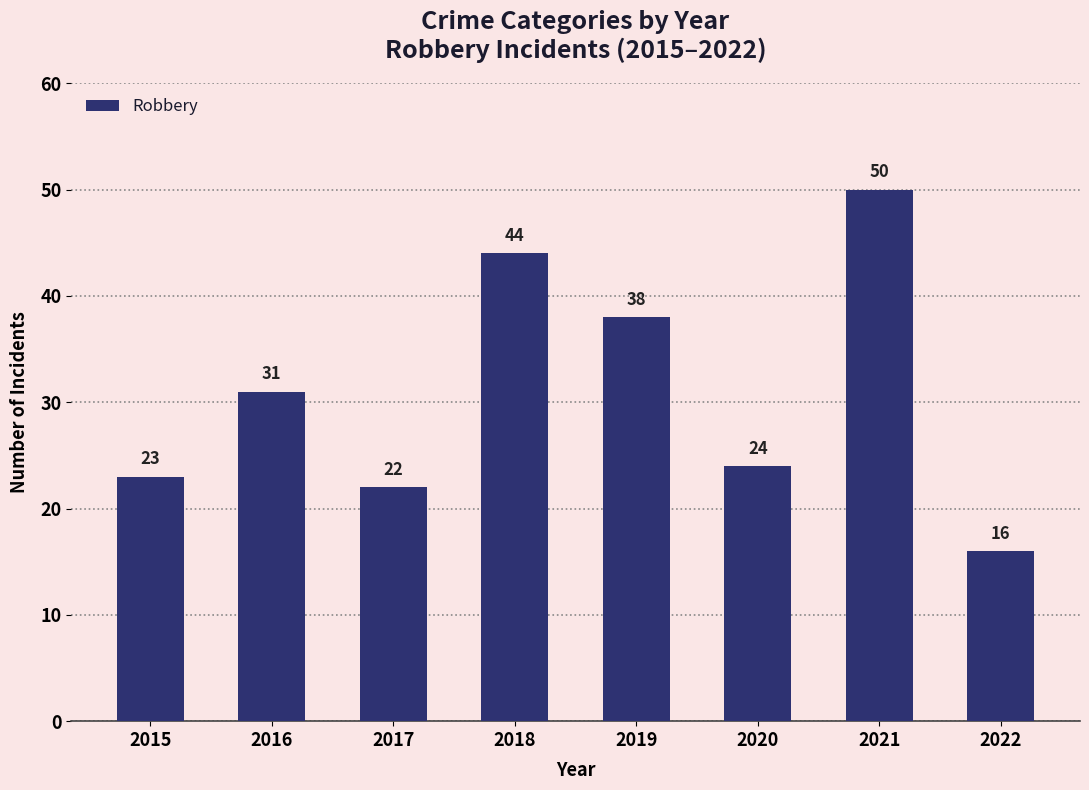

Is it true that the value at 2021 is 89?

False